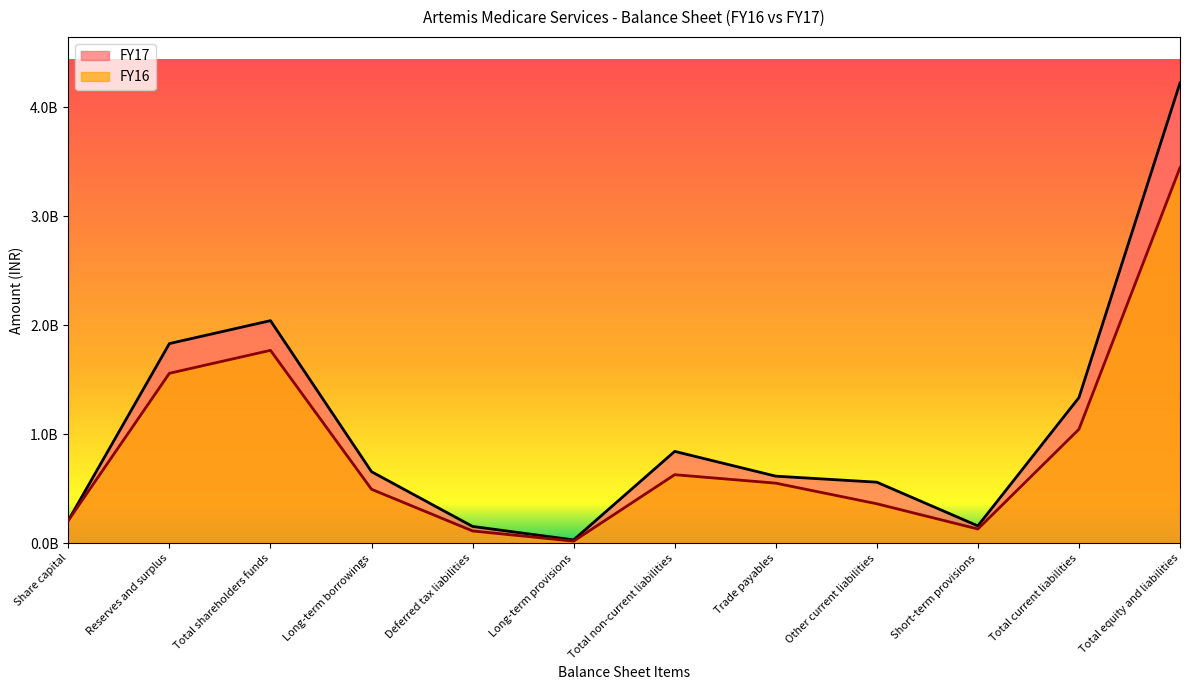

What is the approximate value of FY16 at Share capital?

210350000